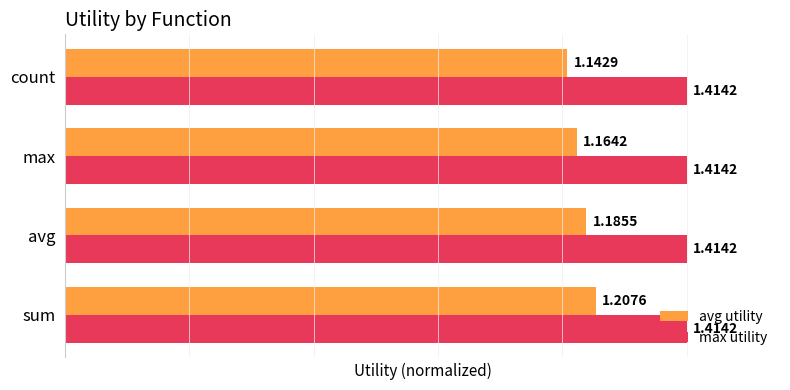

What are all the series names shown in the legend?

avg utility, max utility